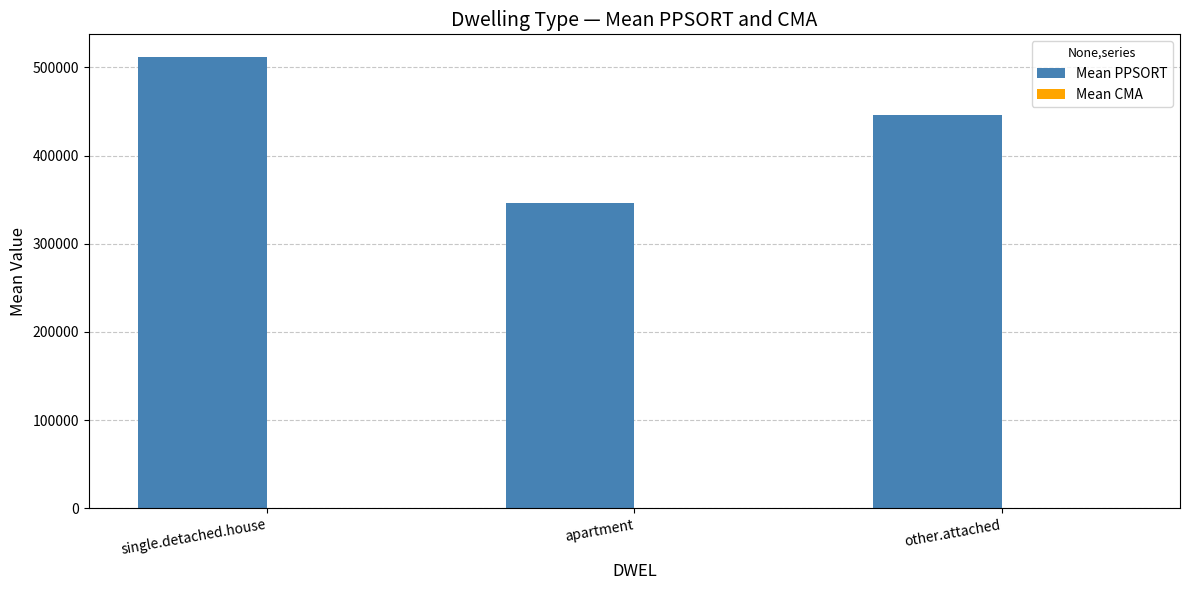

Does the chart contain stacked bars?

No